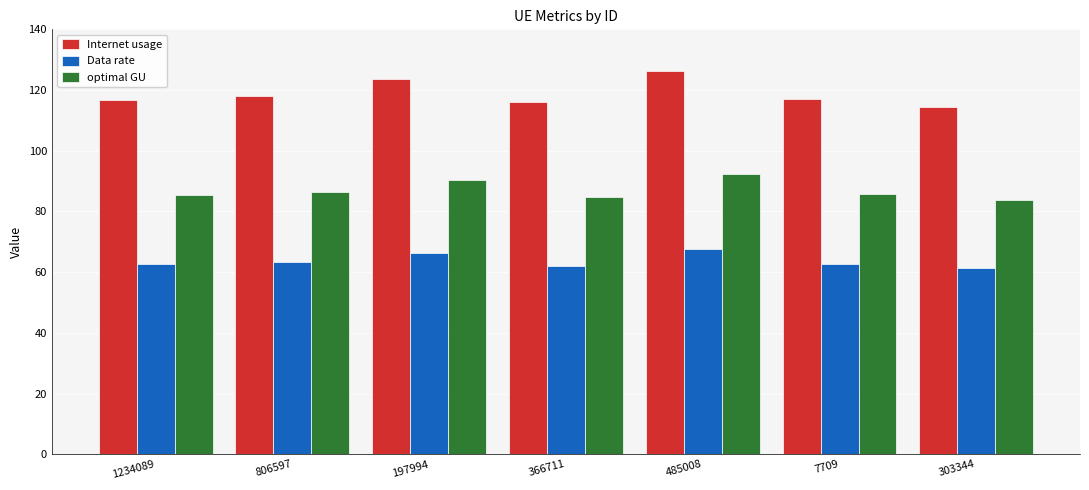

Which series has the largest range (max minus min)?

Internet usage